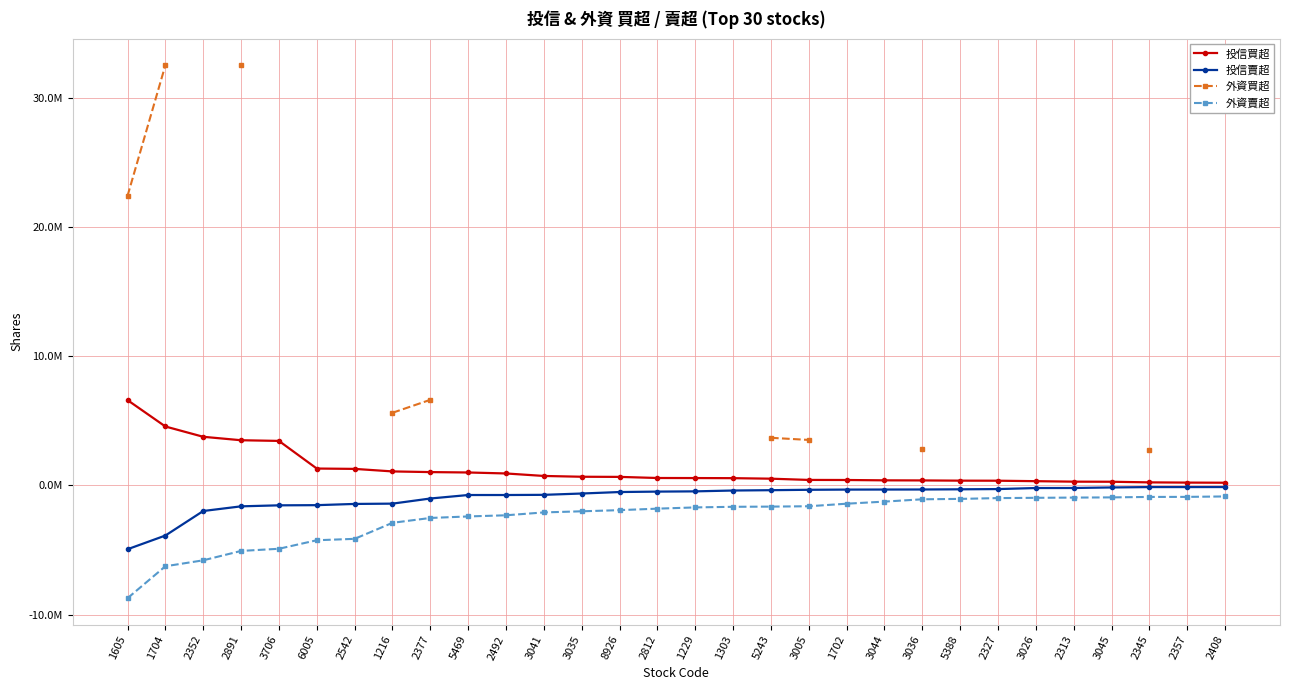

Which category has the lowest value across all series?

1605